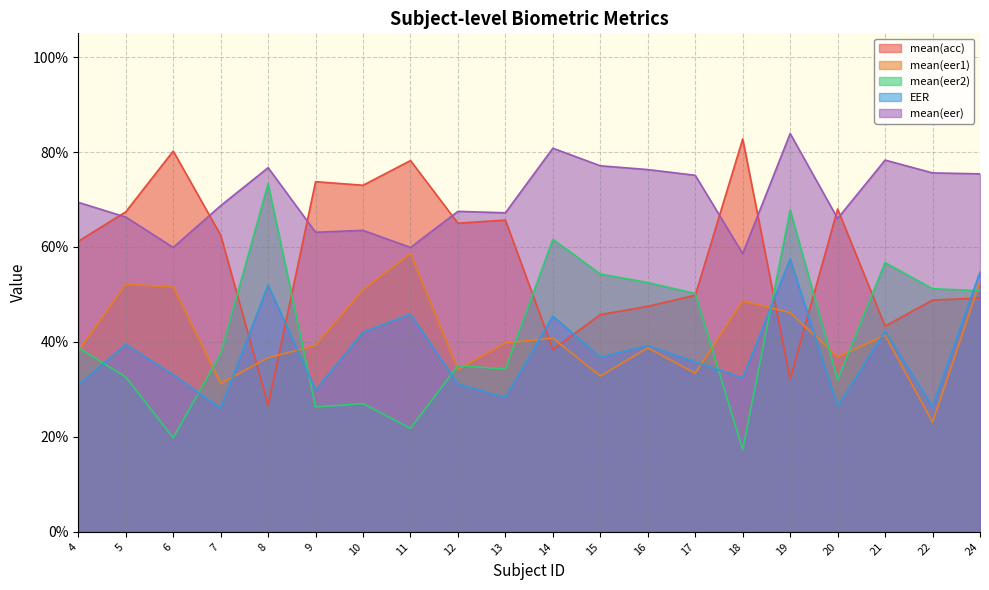

Where is the first local minimum for mean(acc)?

8